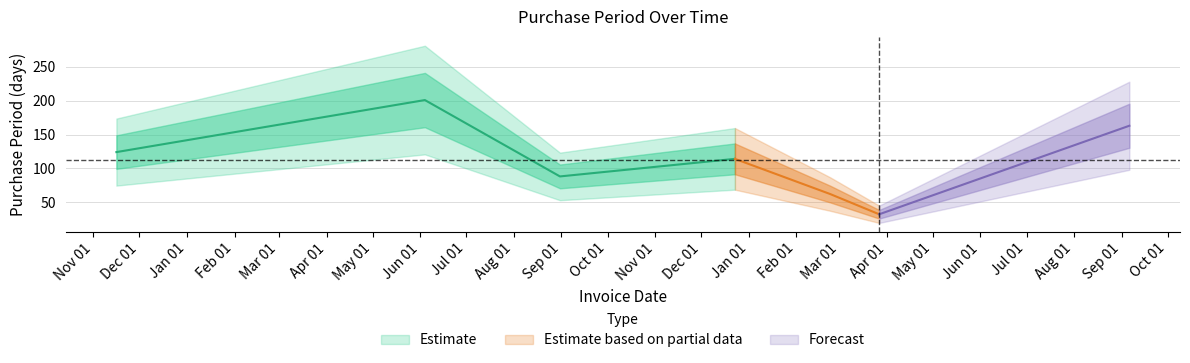

Which has a higher value, 2016-08-31 or 2015-11-16?

2015-11-16